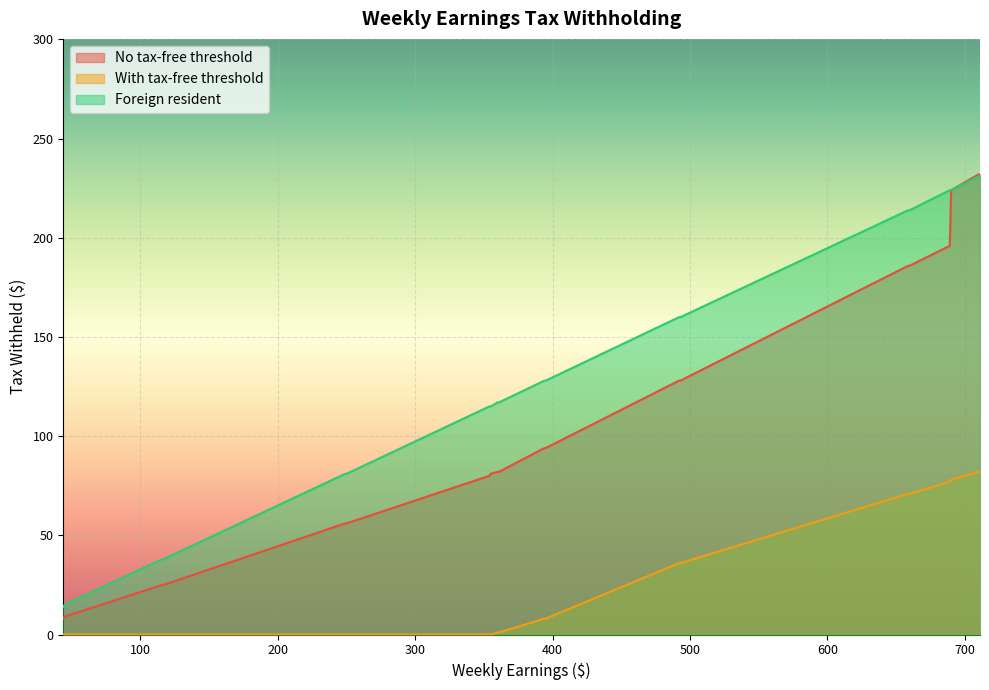

Is it true that No tax-free threshold equals 342 at 689?

False